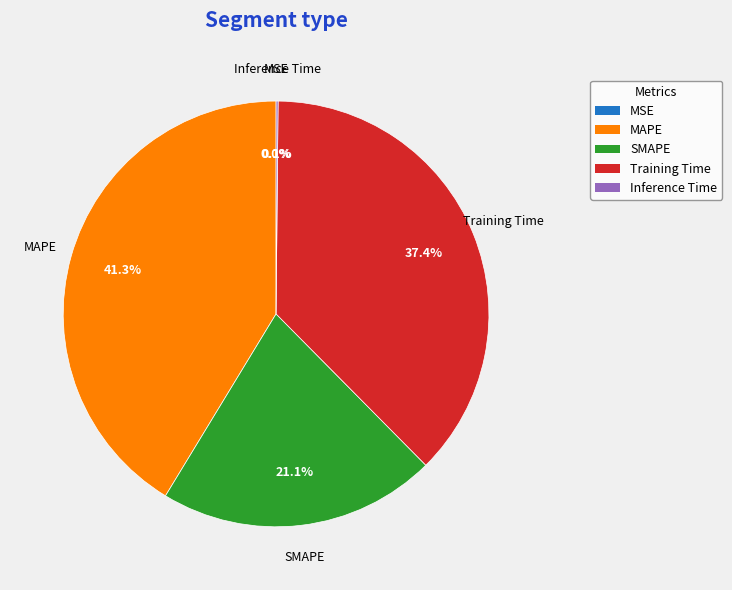

To the nearest percent, what is the average slice percentage?

20%